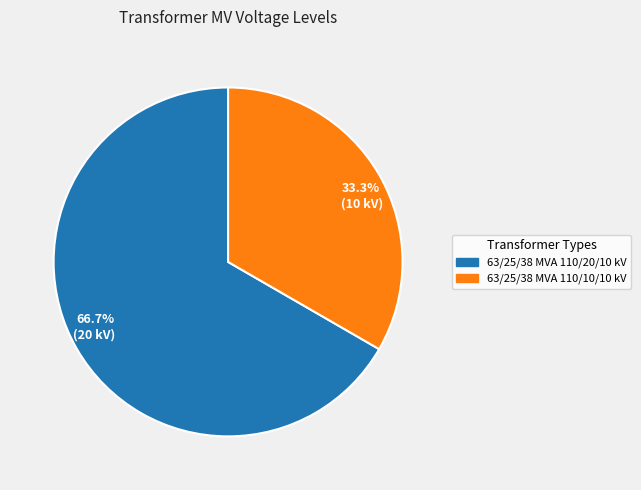

To the nearest percent, what is the average slice percentage?

50%